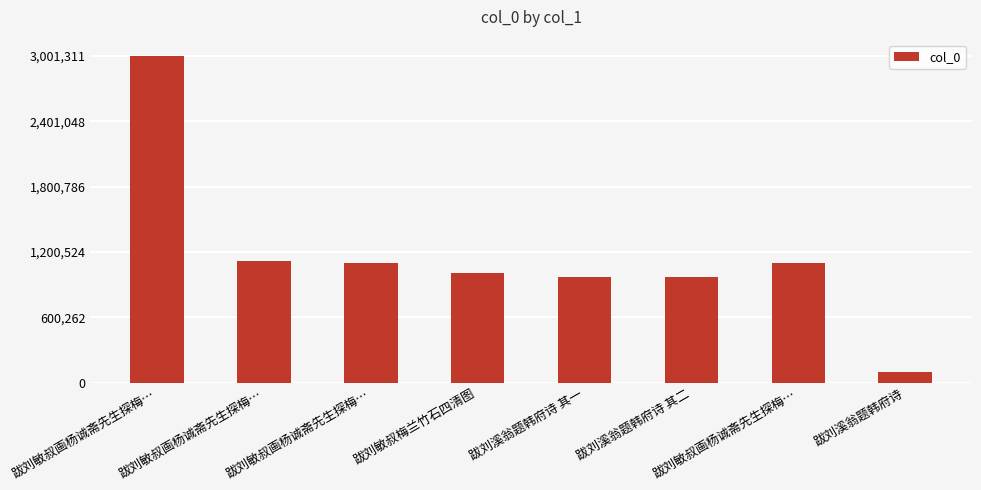

Read the value at 跋刘溪翁题韩府诗, to the nearest 50.

95500